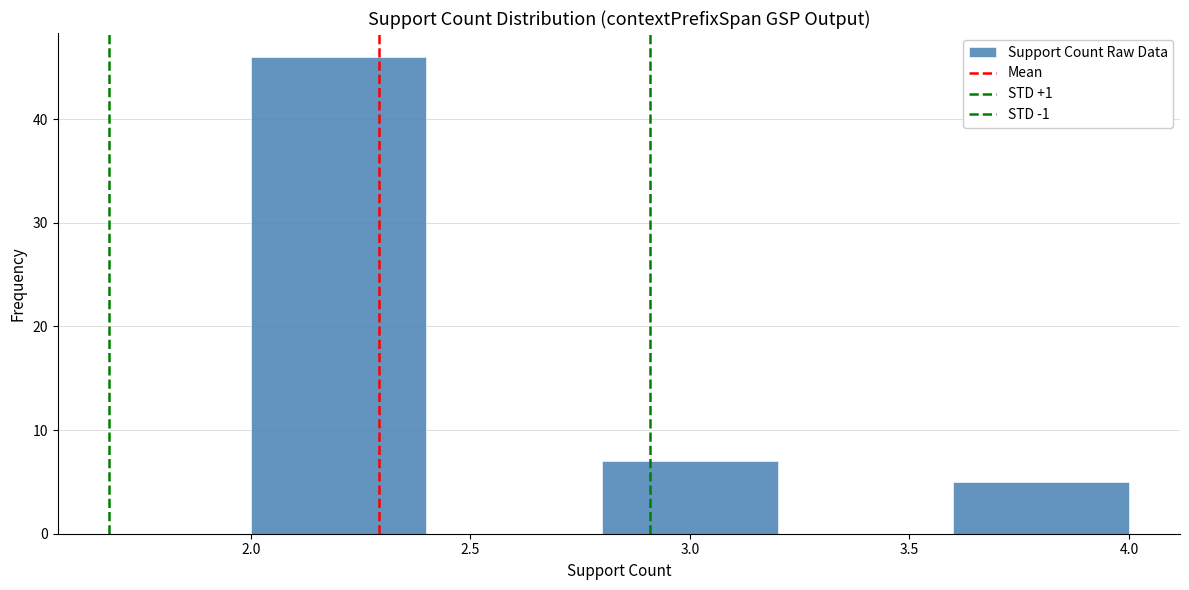

Over which range of the x-axis is the bar tallest?

2.0 to 2.4